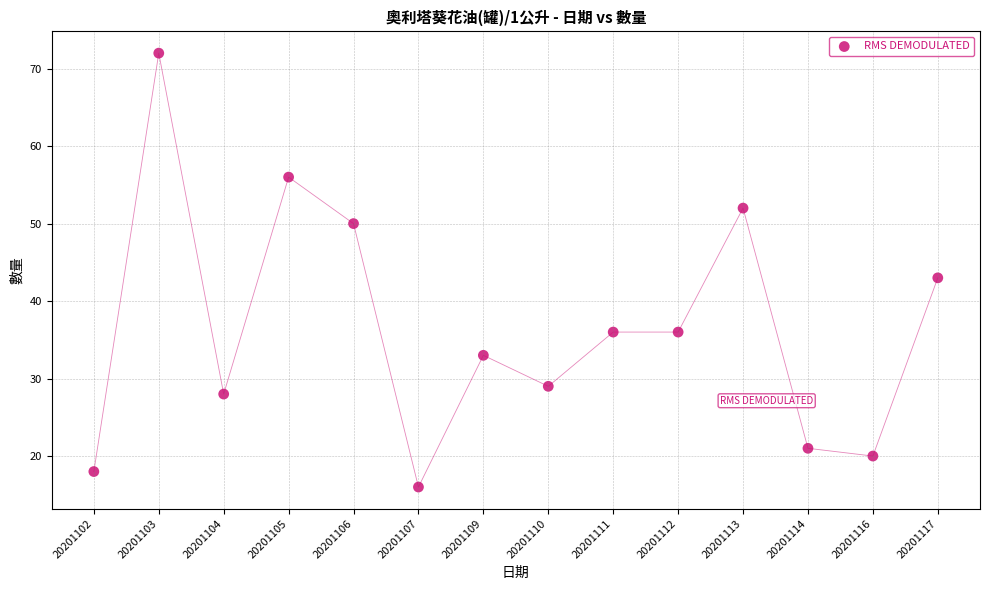

What is the range of Y values (max minus min)?

56